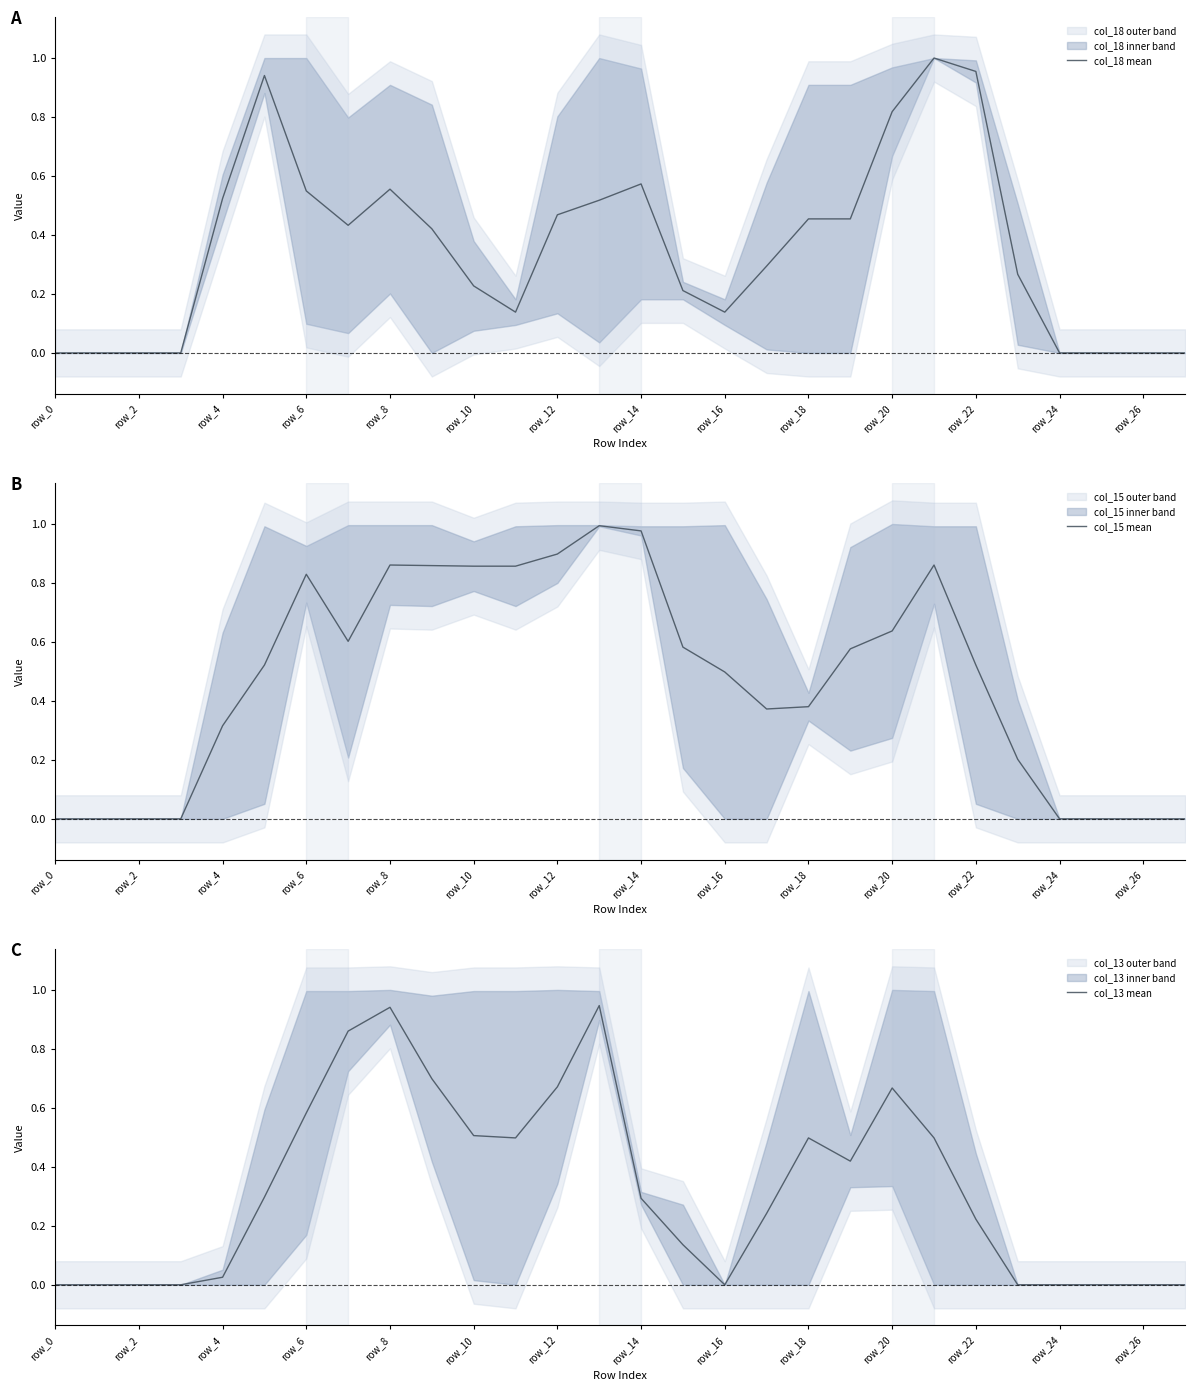

After their last crossing, which series has the higher values: col_15 mean or col_13 mean?

col_15 mean